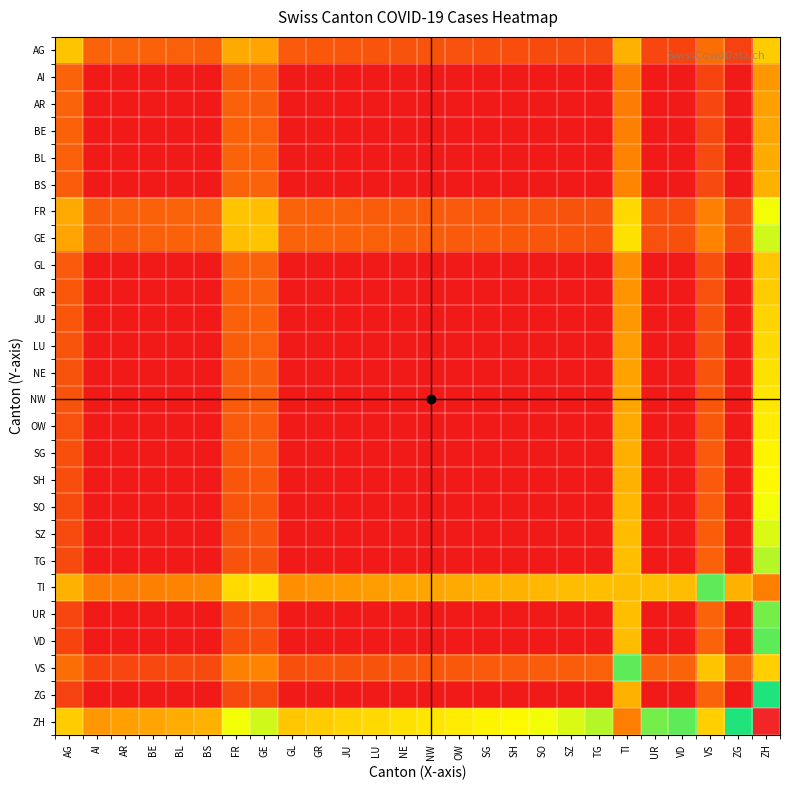

What is the spread (max minus min) of values at SG?

40.4